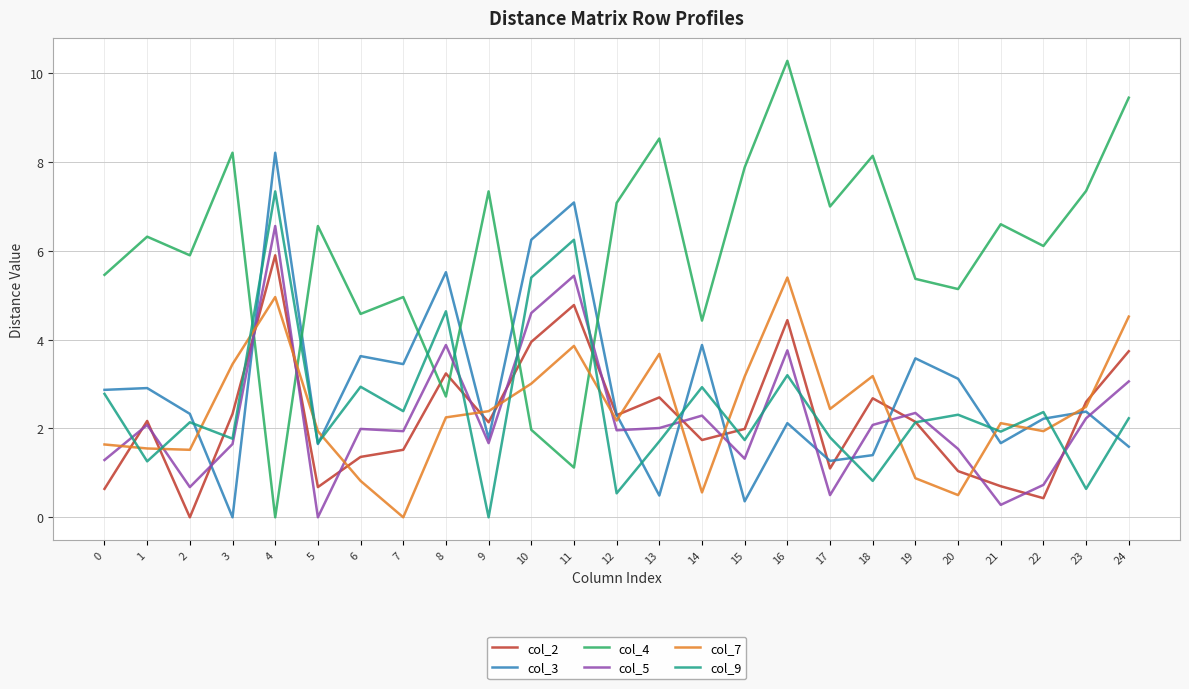

What is the difference between the col_4 values at 19 and 3?

2.8